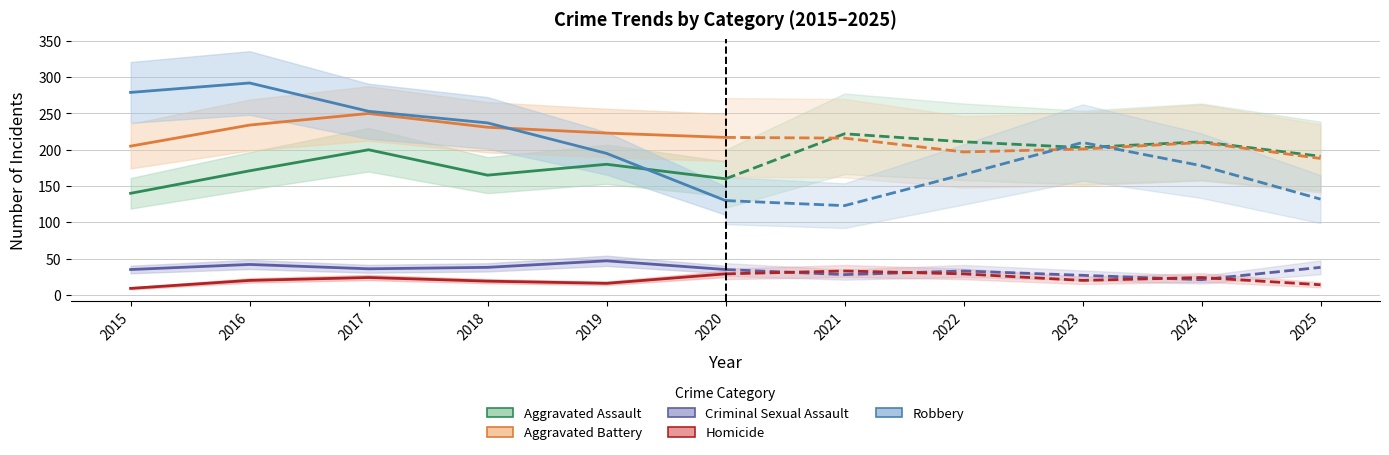

What is the value of the Criminal Sexual Assault point at the 4th from the left?

38